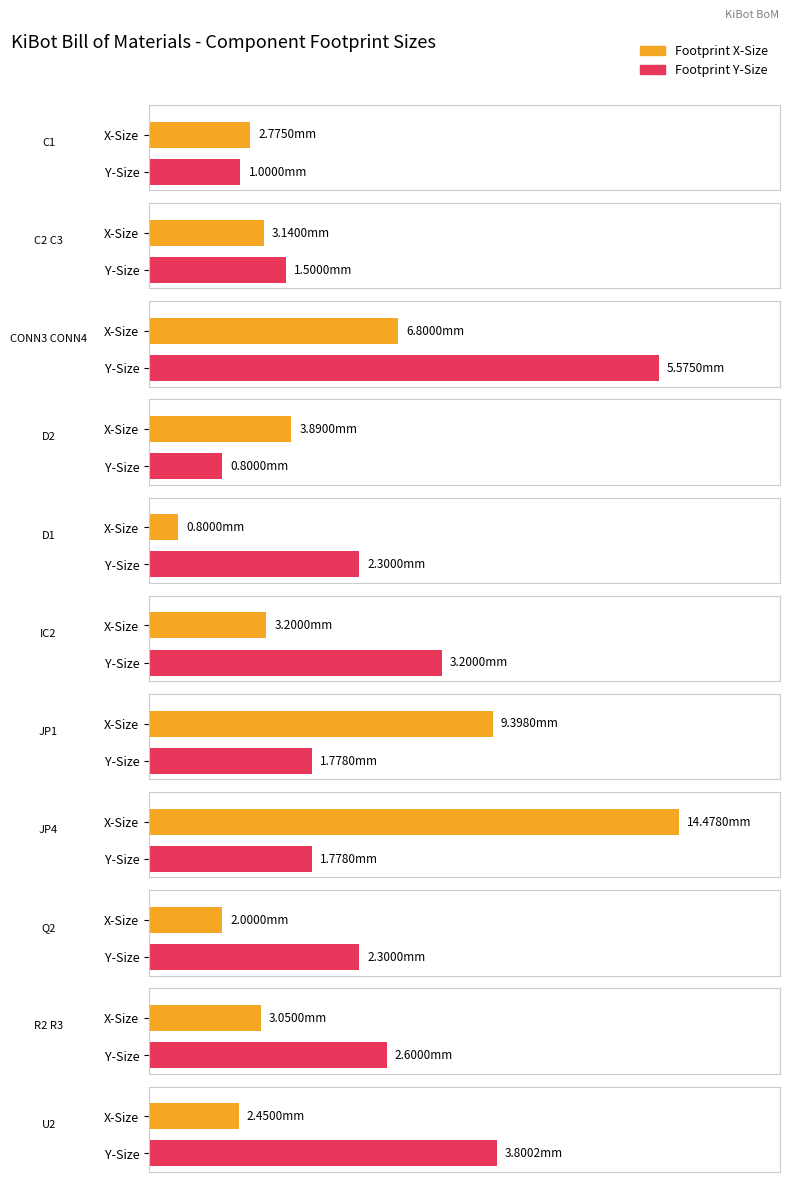

How many groups of bars are there?

11